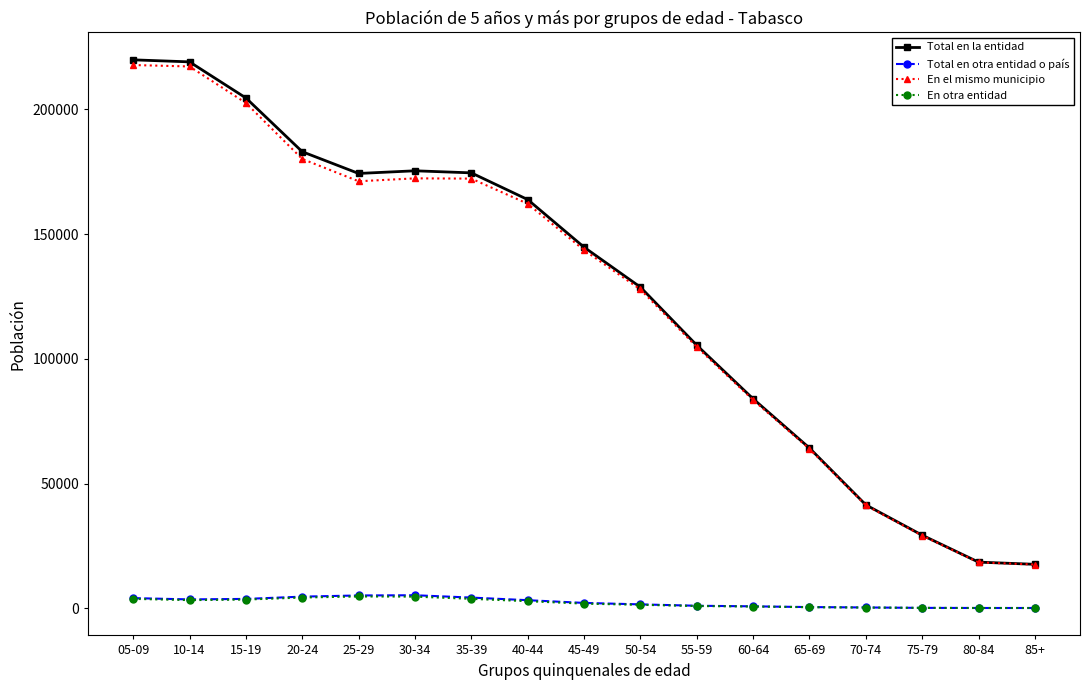

Where is Total en la entidad nearest to the value 118747?

50-54